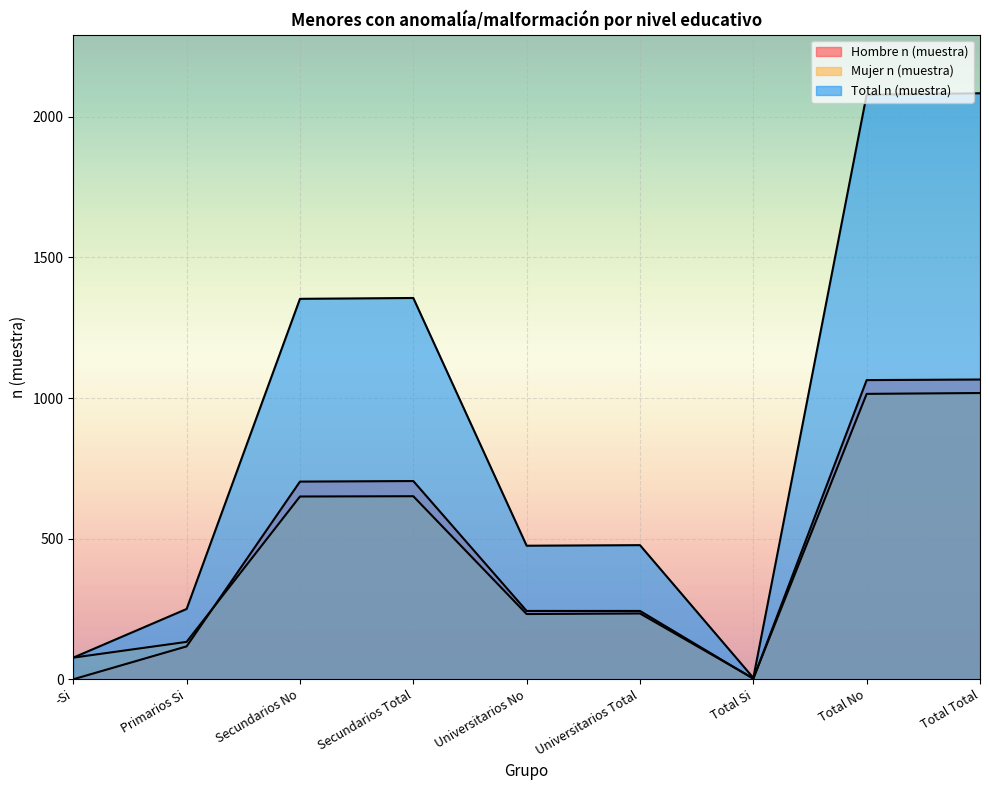

At which label does Total n (muestra) reach its peak?

Total Total